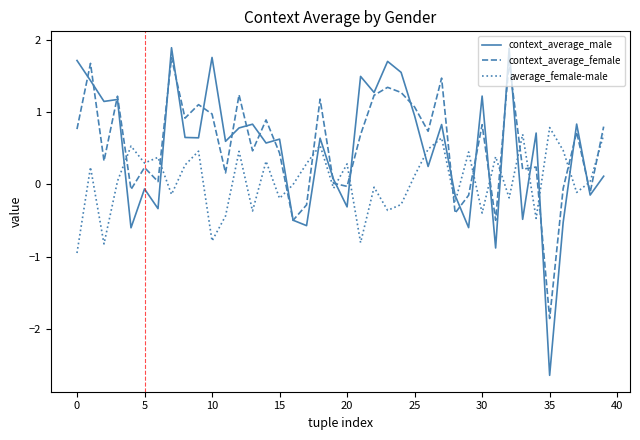

Which series has the largest range (max minus min)?

context_average_male